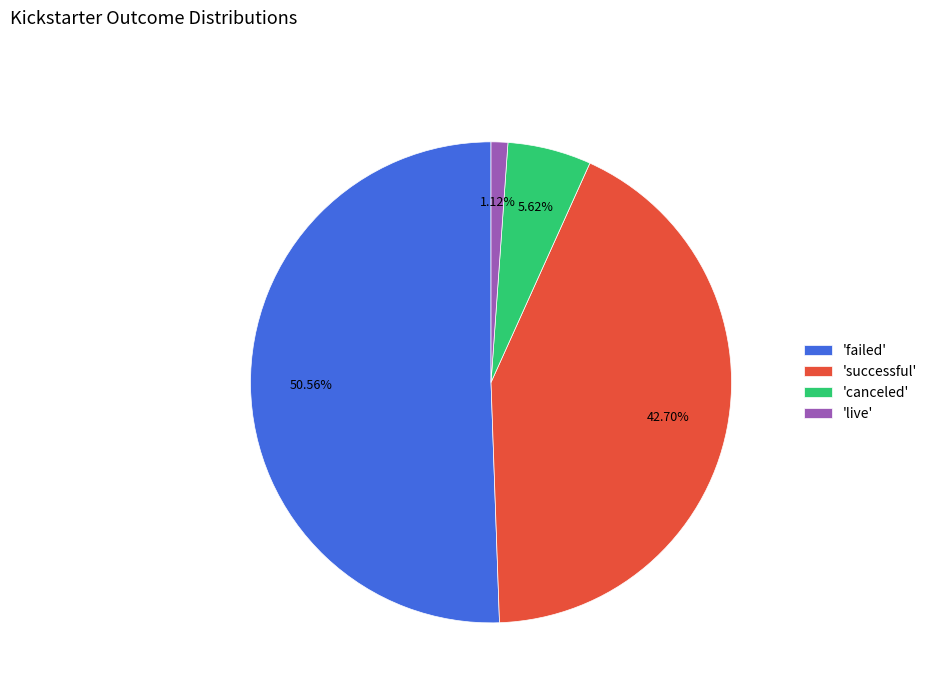

How many slices are in this pie chart?

4